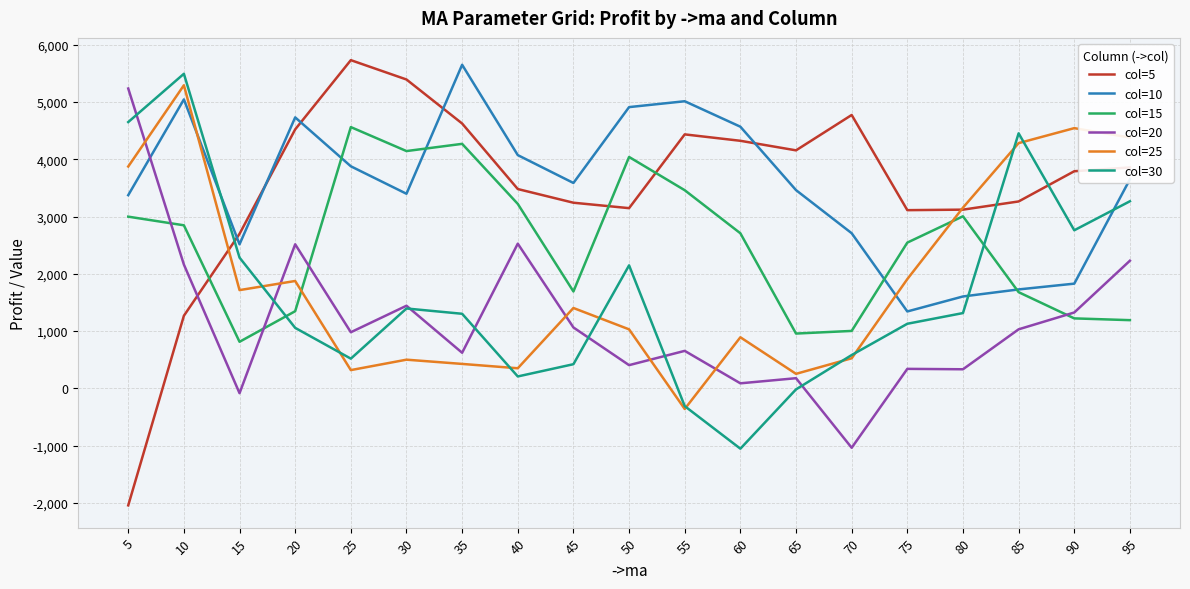

What is the total value across all series at 20?

16051.0